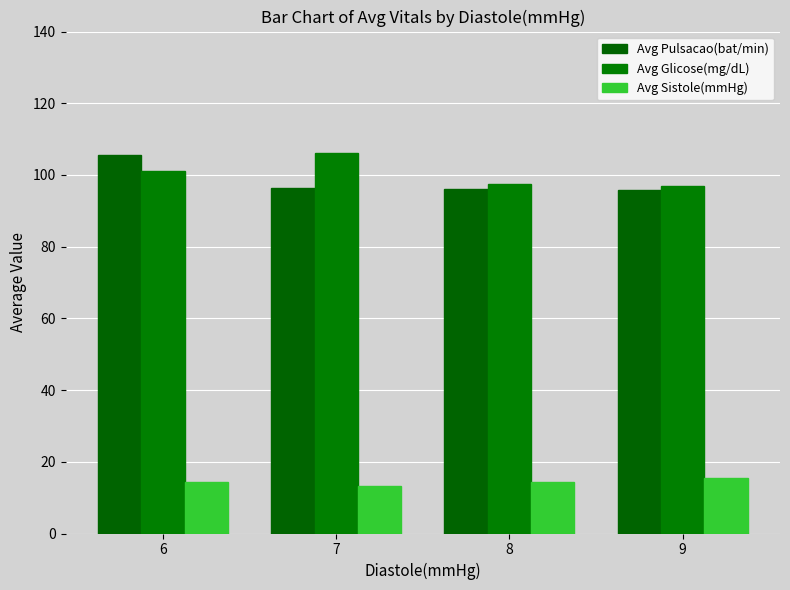

Count the number of data series in this chart.

3